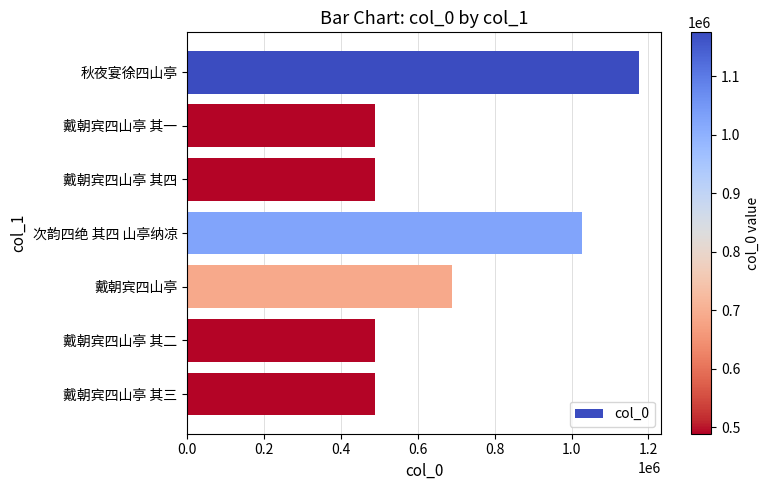

How many data points does each series have?

7